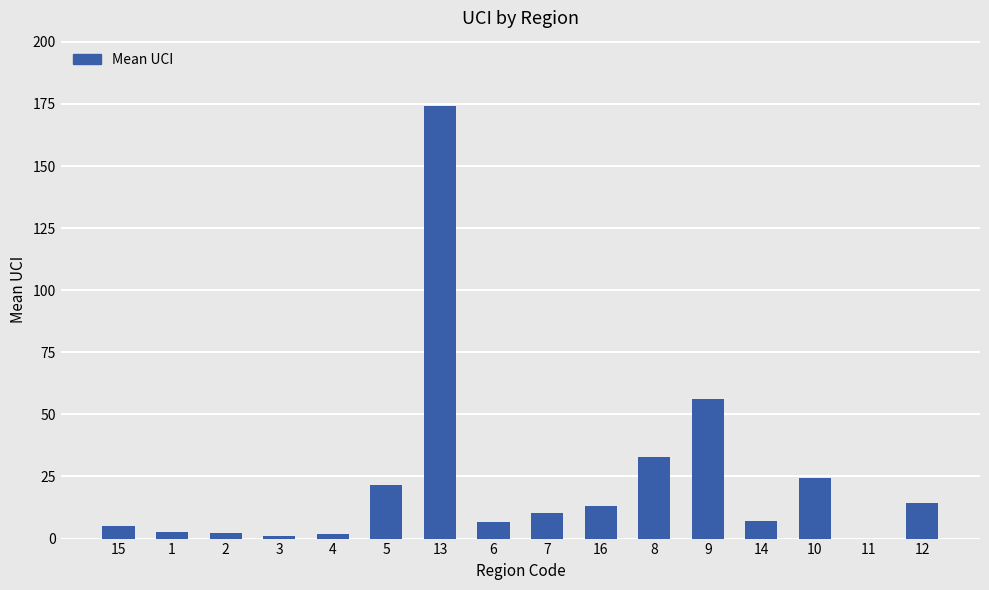

The chart shows a value of 7.0 at 14. True or false?

True